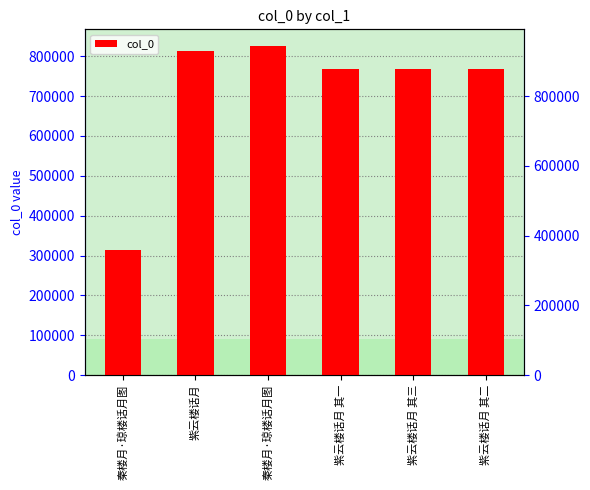

What is the ratio of the value at 紫云楼话月 其二 to the value at 秦楼月·琼楼话月图?

2.4